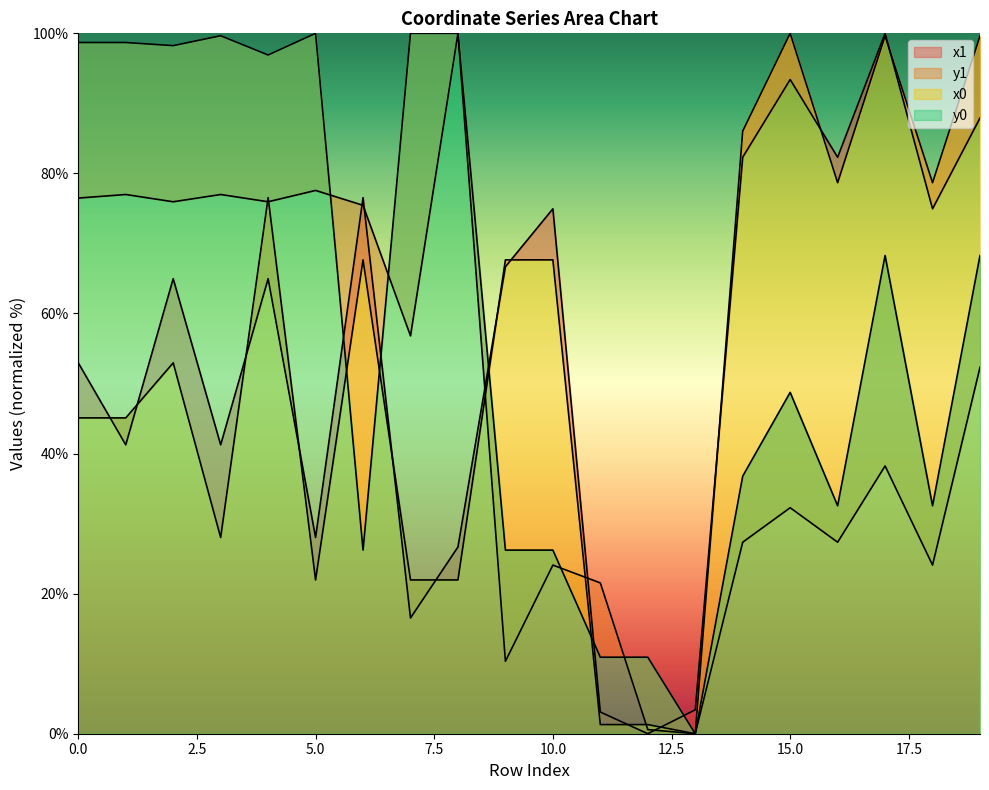

How many values in the y0 series are below 68?

10